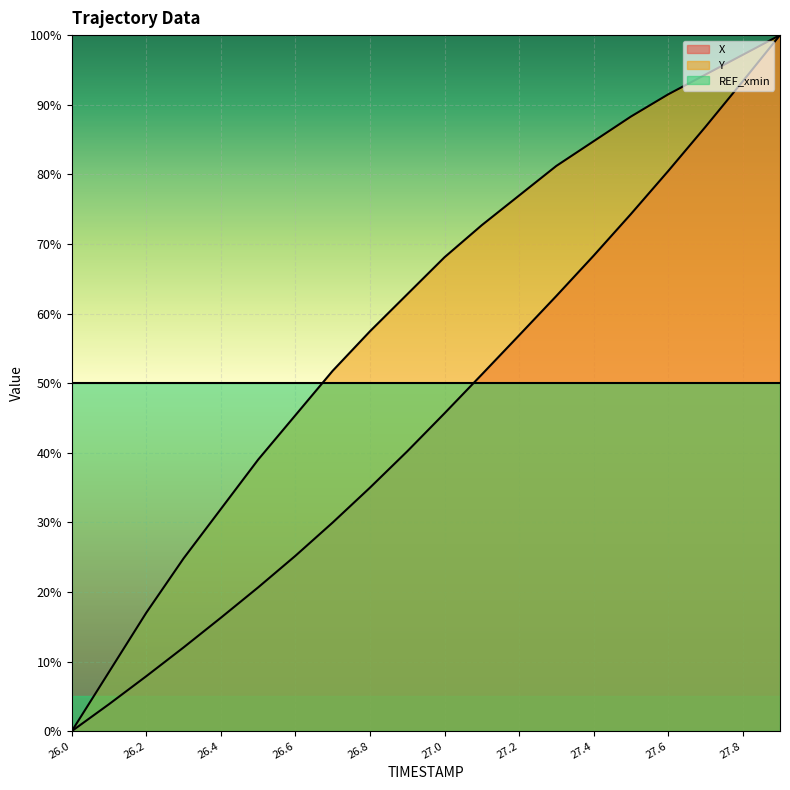

True or false: X and Y intersect in this chart.

False